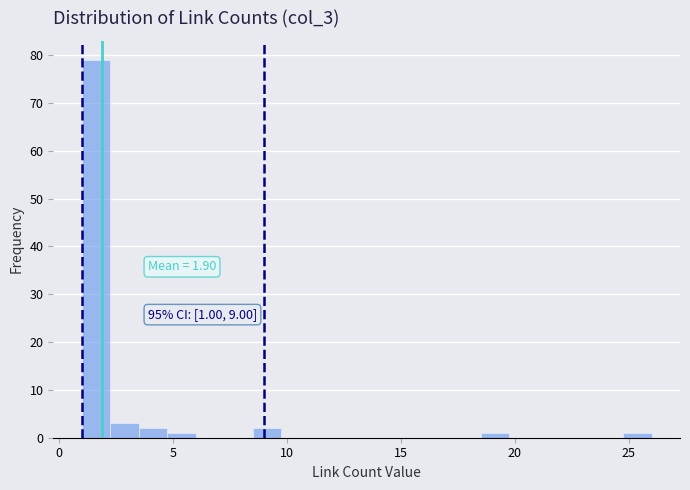

Read against the x-axis, roughly where is the centre of the tallest bar?

1.5